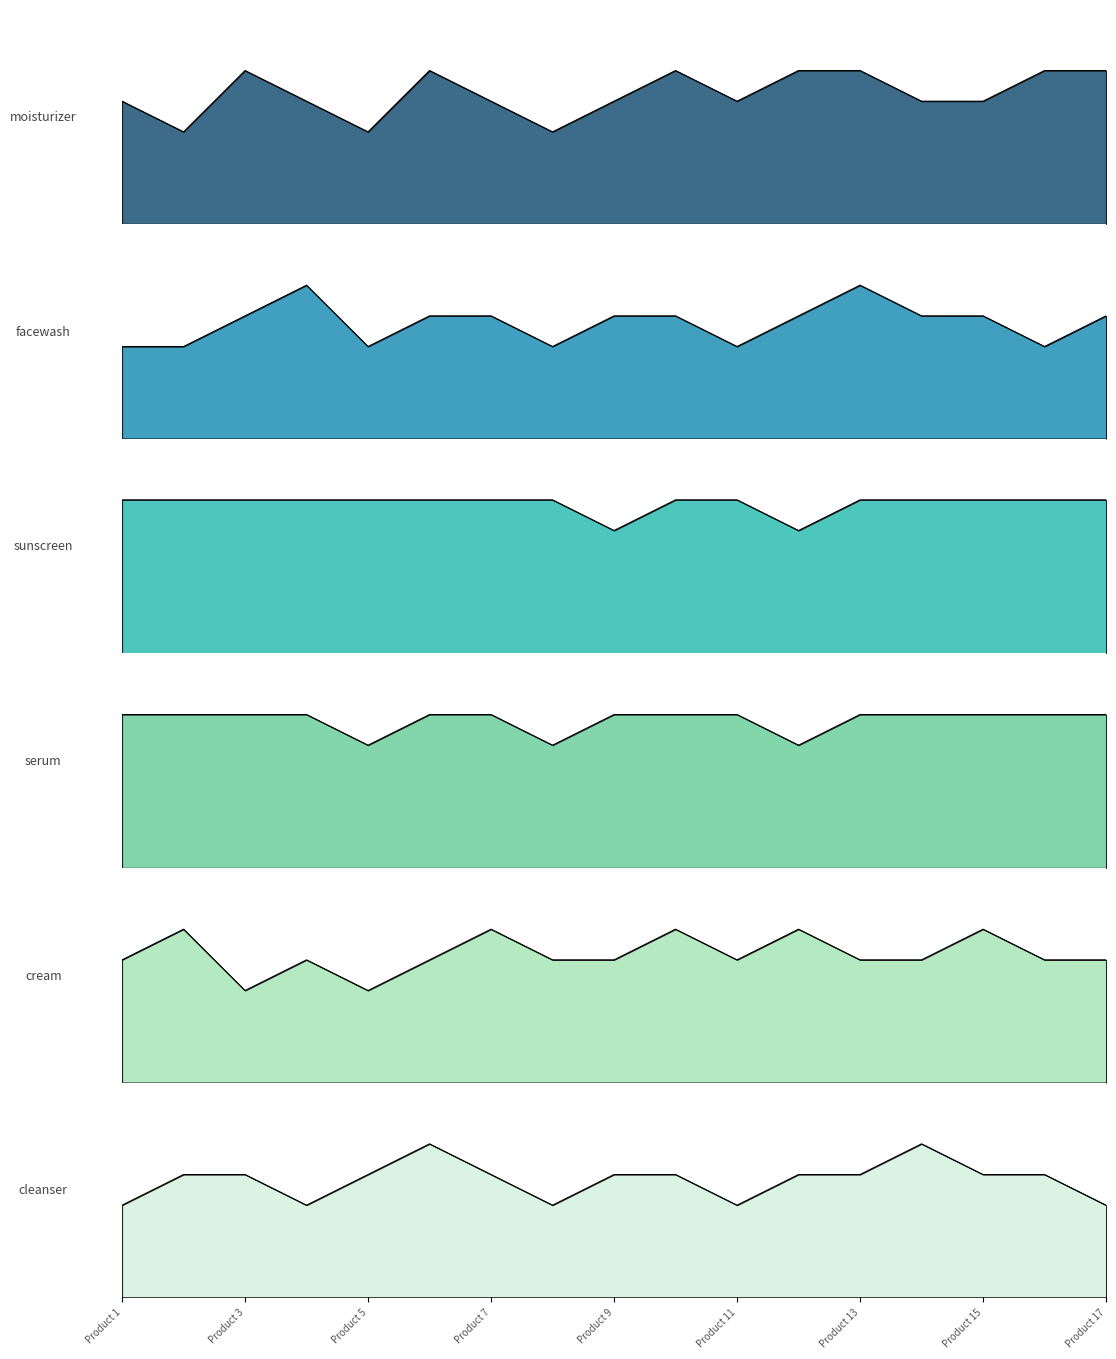

True or false: facewash has a value of 7 at 4.

False